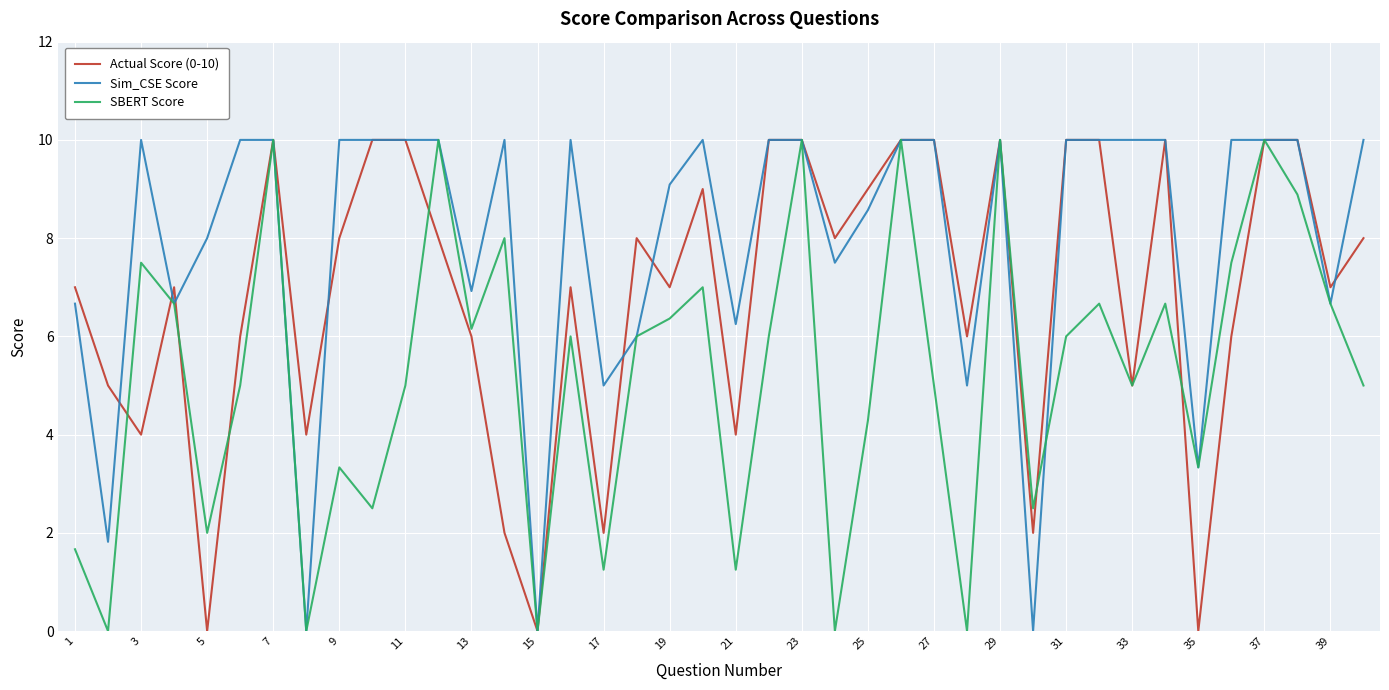

What is the greatest value displayed?

10.0